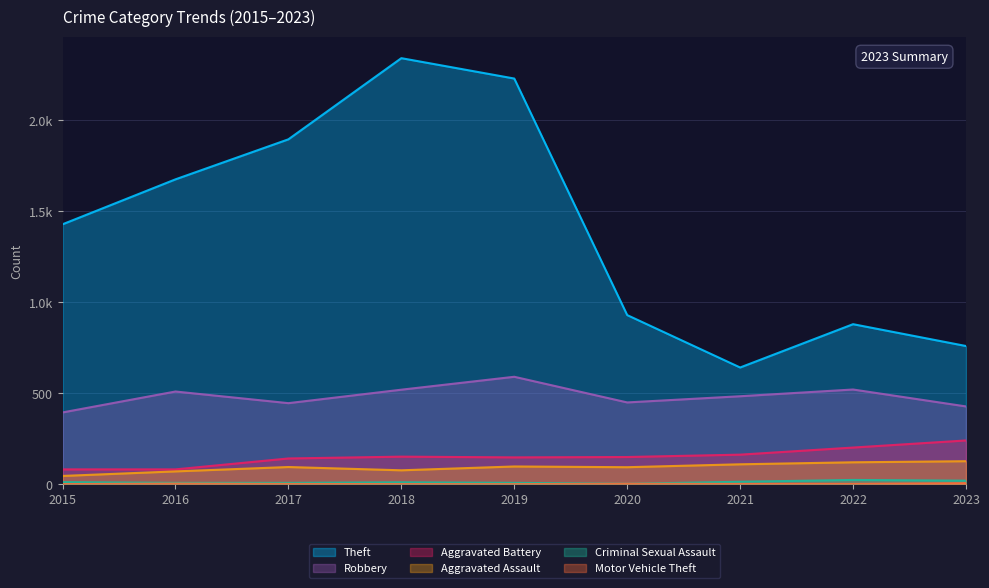

Which series has the widest spread of values?

Theft